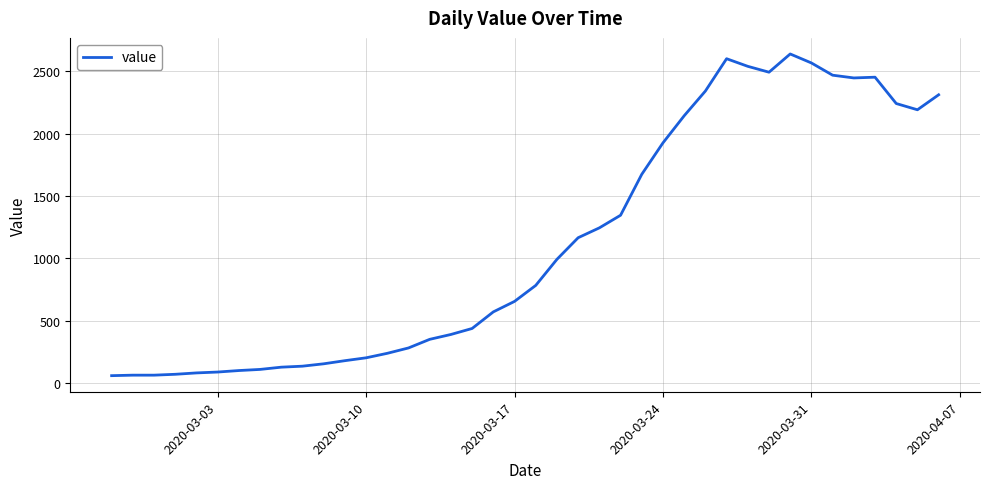

What is the difference between the maximum and minimum values?

2577